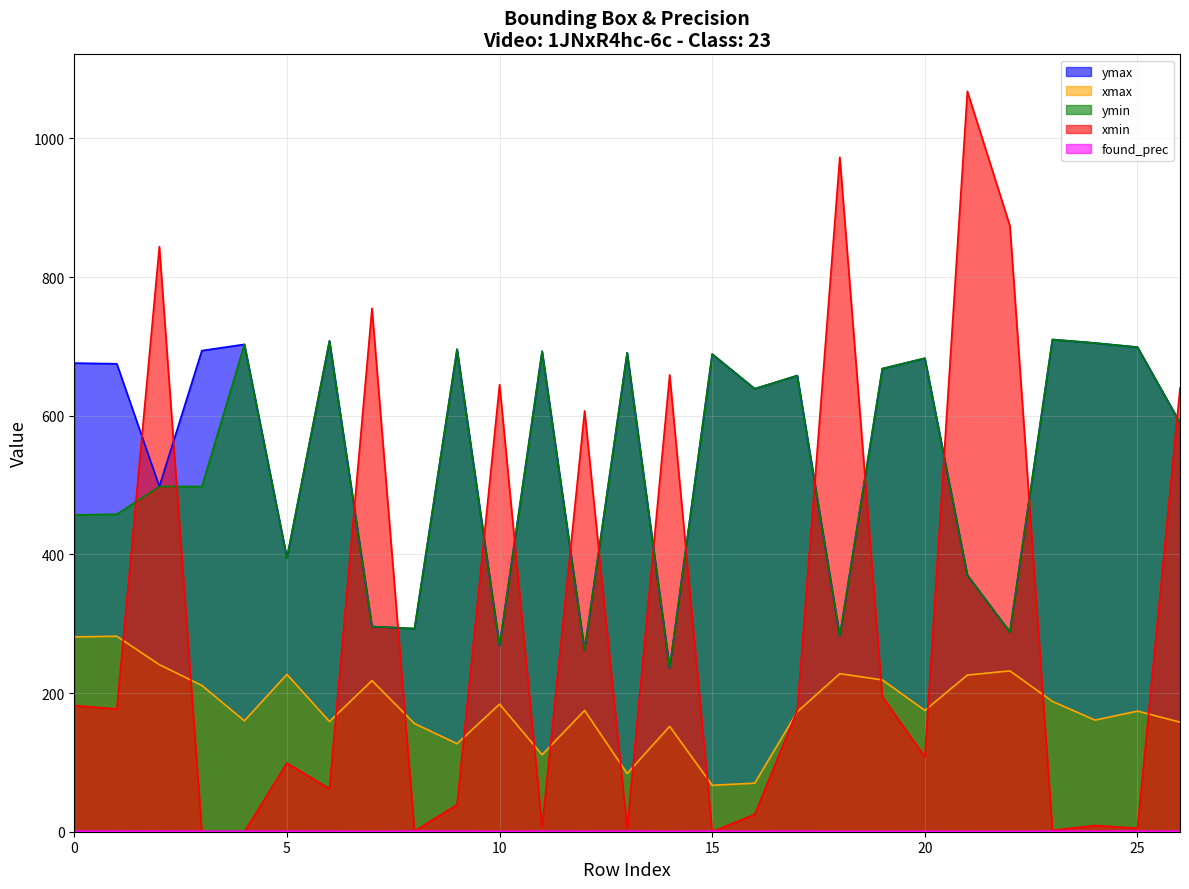

What are all the series names shown in the legend?

ymax, xmax, ymin, xmin, found_prec